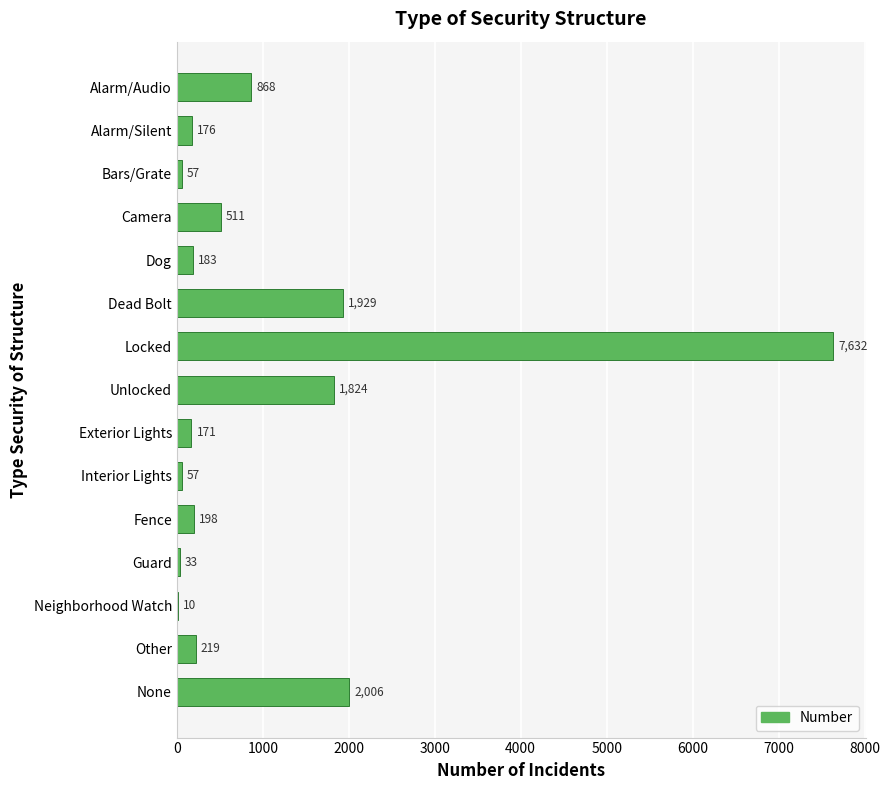

What is the approximate value at Dog, to the nearest 100?

200